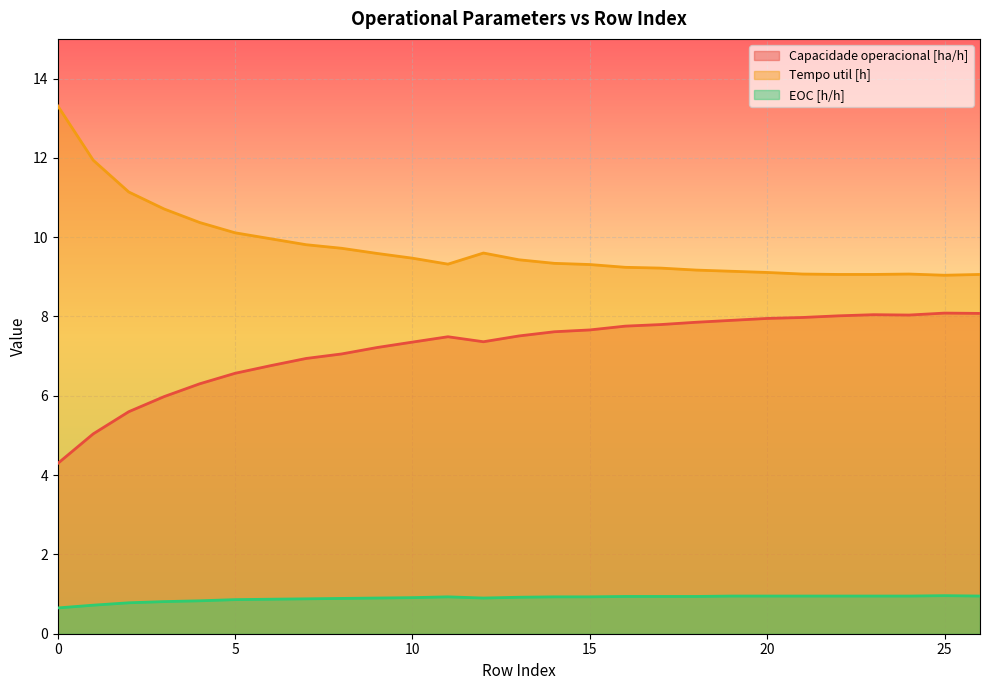

What is the difference between the Tempo util [h] values at 24 and 13?

0.4